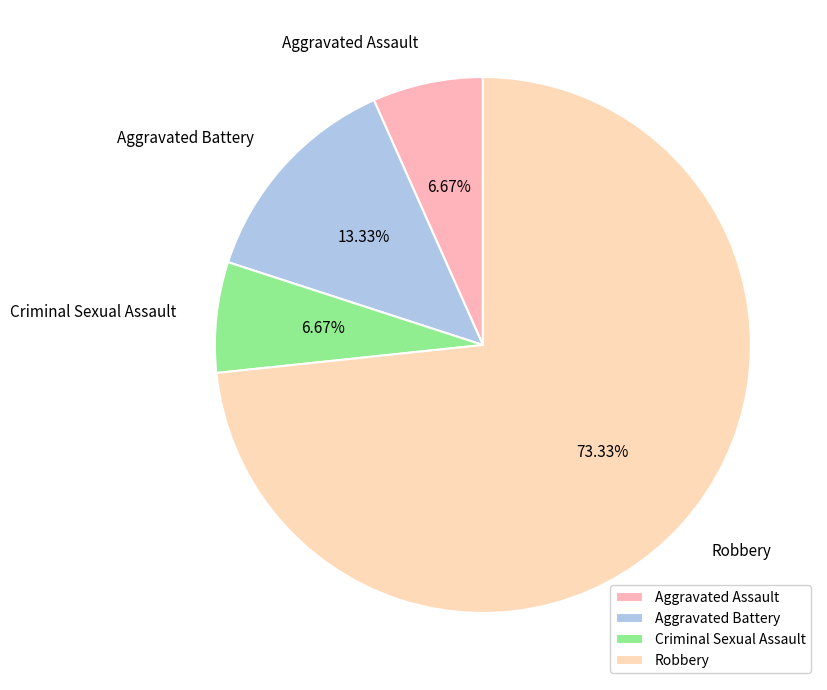

To the nearest percent, what portion does Criminal Sexual Assault represent?

7%